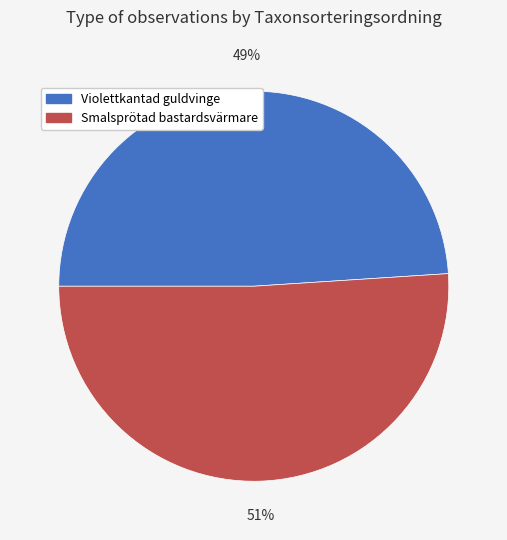

To the nearest percent, what is the average slice percentage?

50%